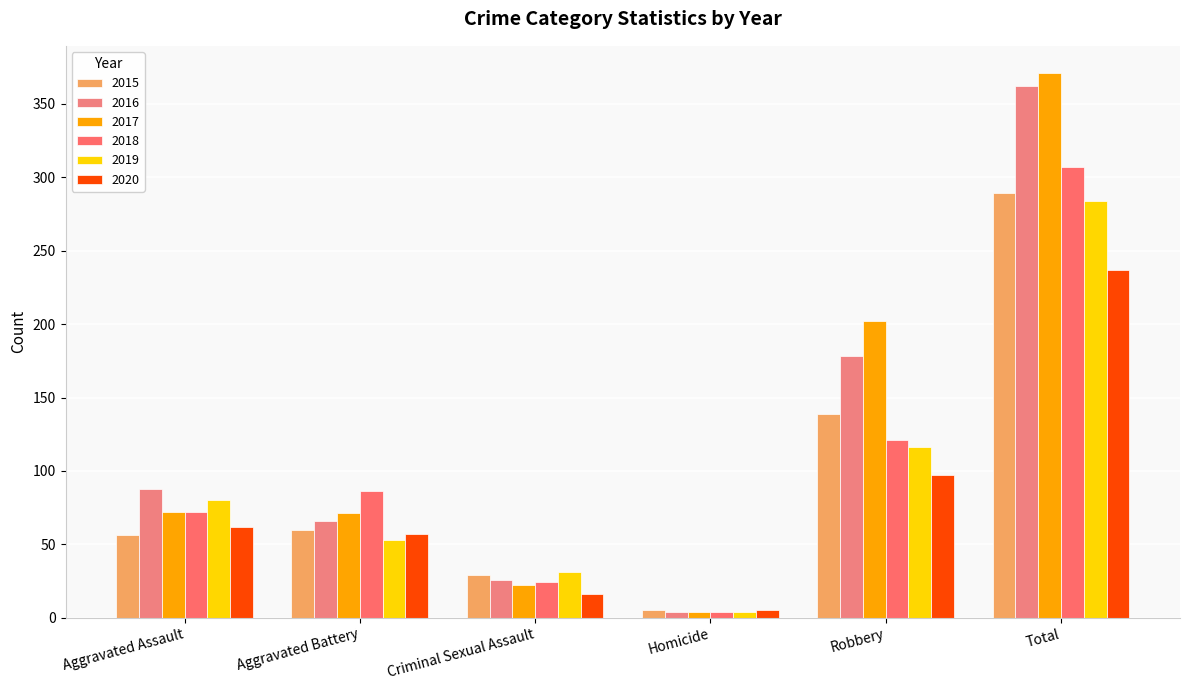

The value of 2016 at Aggravated Assault is 44. True or false?

False